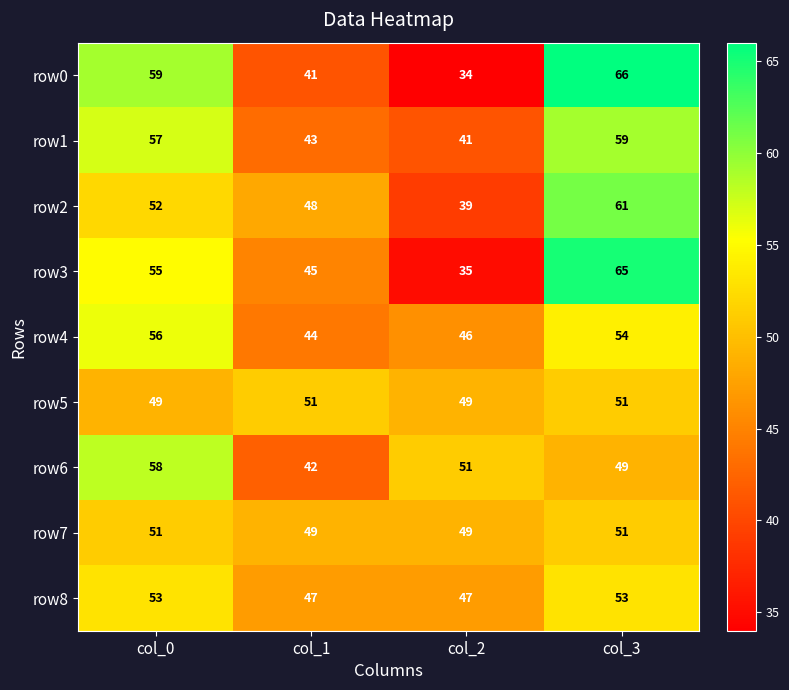

Count the number of data series in this chart.

9